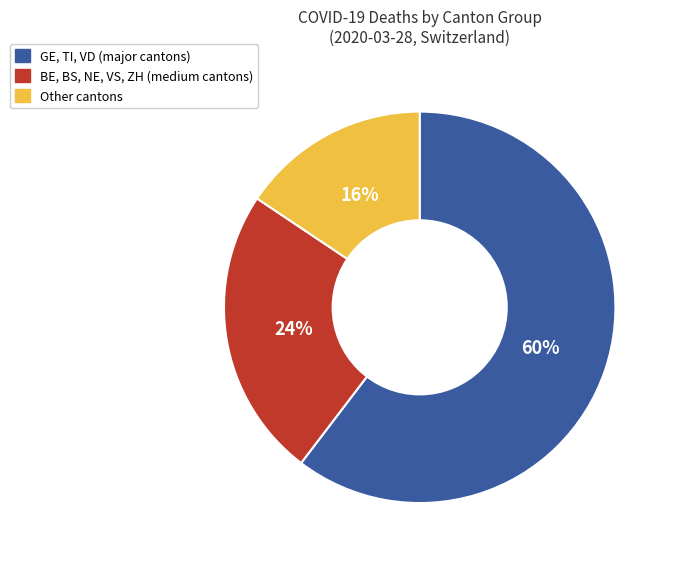

To the nearest percent, what is the average slice percentage?

33%